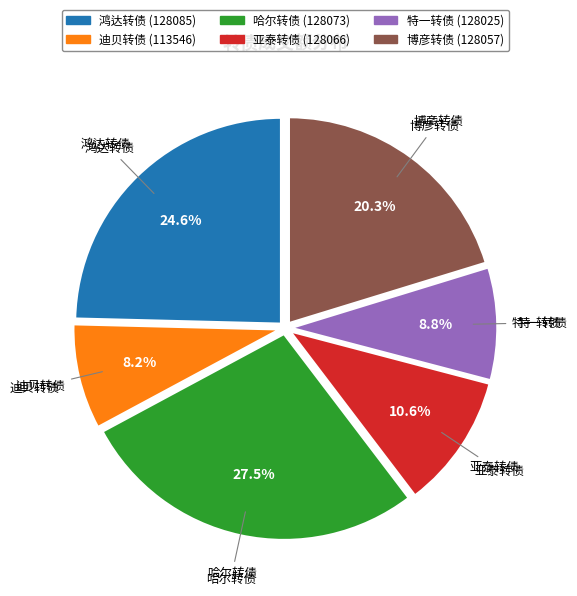

To the nearest percent, what portion does 鸿达转债 represent?

25%